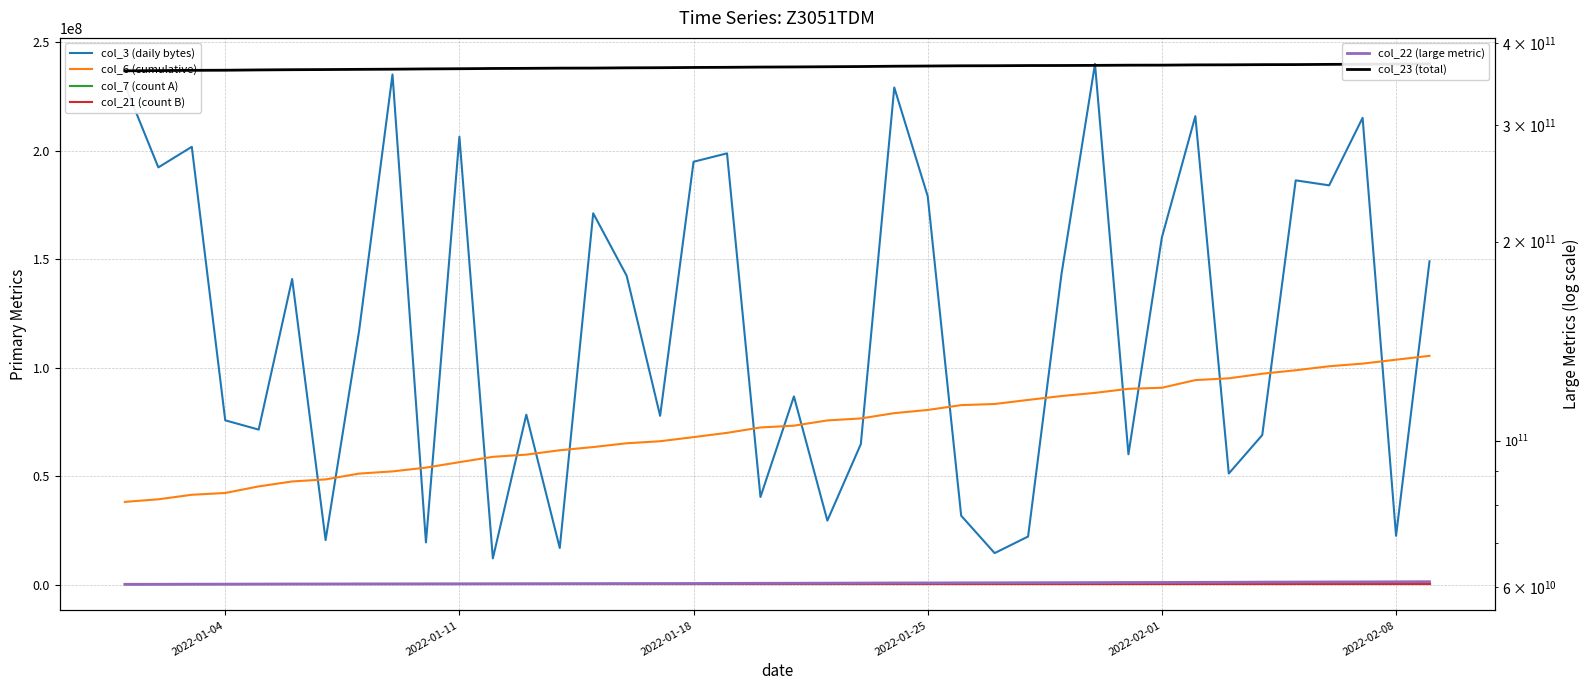

At how many categories does at least one series exceed 103228066471?

40